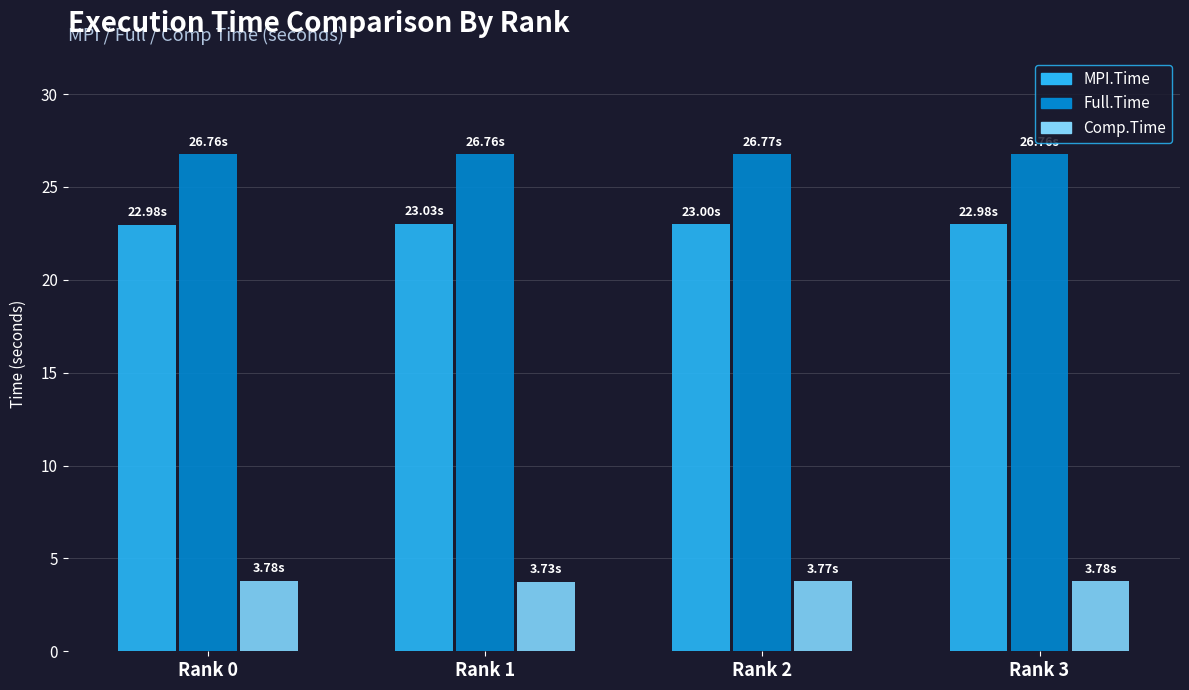

Rank the series by their maximum value, from highest to lowest.

Full.Time, MPI.Time, Comp.Time